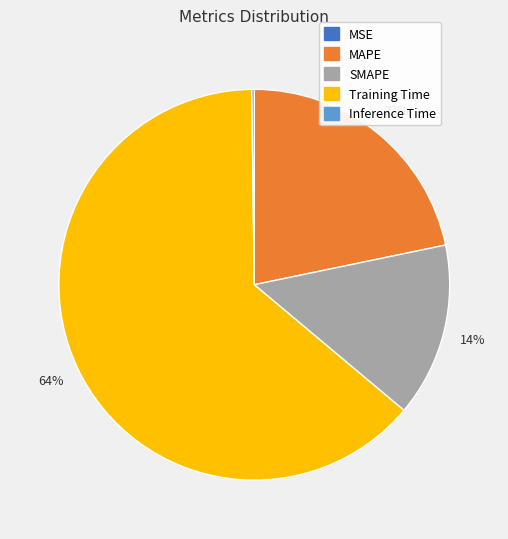

What percentage is the MAPE slice, to the nearest percent?

22%